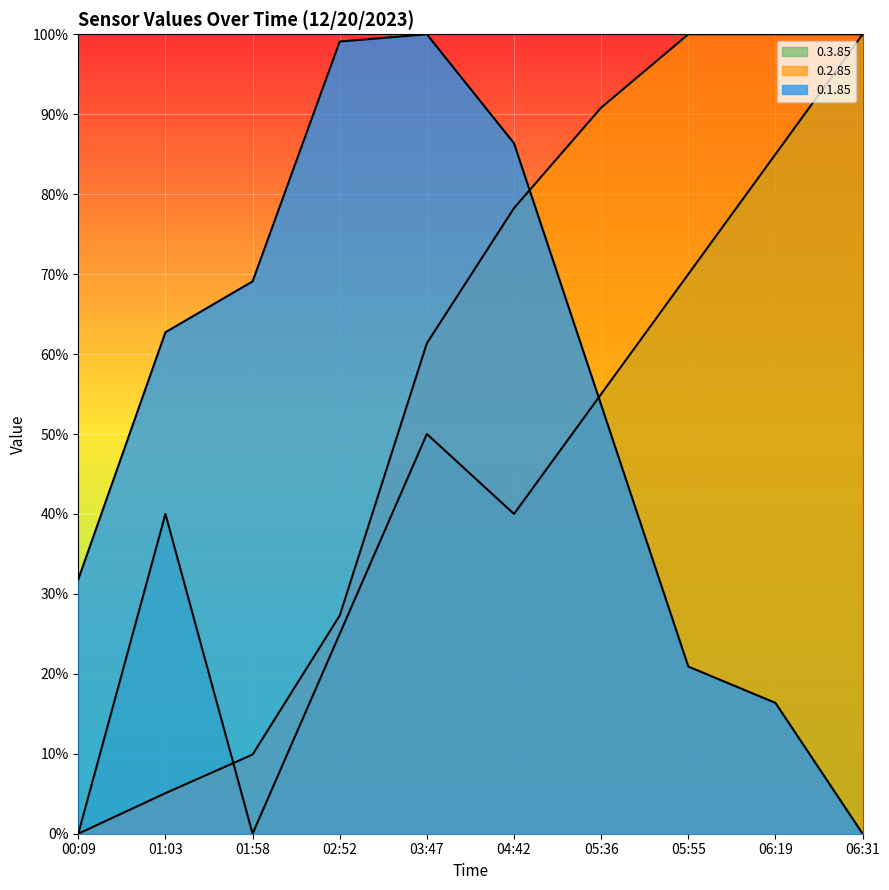

Where do 0.2.85 and 0.3.85 first cross each other?

01:03 and 01:58